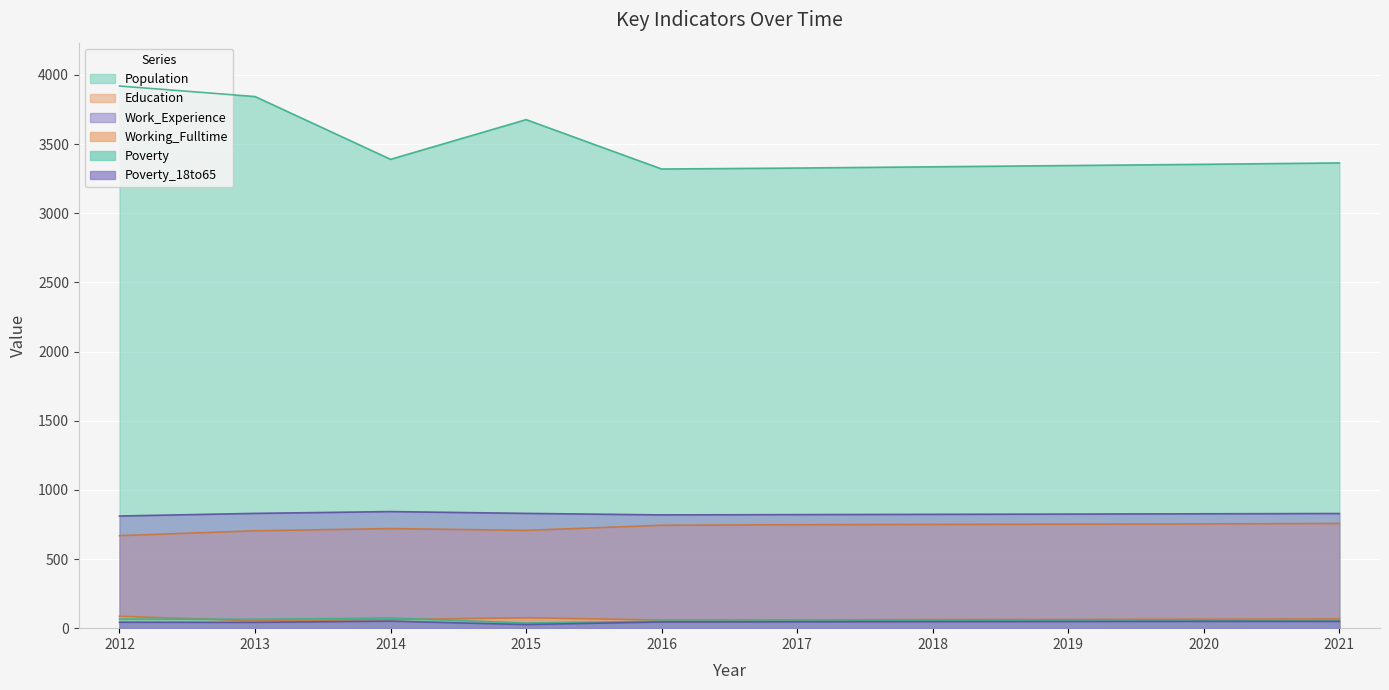

Reading right to left, transcribe all the data shown in this chart.

Population: 2021=3364	2020=3354	2019=3345	2018=3336	2017=3327	2016=3320	2015=3677	2014=3390	2013=3844	2012=3920
Education: 2021=757	2020=754	2019=752	2018=750	2017=748	2016=744	2015=707	2014=720	2013=704	2012=669
Work_Experience: 2021=829	2020=827	2019=825	2018=823	2017=821	2016=819	2015=830	2014=843	2013=830	2012=811
Working_Fulltime: 2021=67	2020=65	2019=63	2018=62	2017=60	2016=59	2015=75	2014=62	2013=53	2012=86
Poverty: 2021=55	2020=54	2019=54	2018=53	2017=52	2016=51	2015=37	2014=73	2013=64	2012=66
Poverty_18to65: 2021=49	2020=49	2019=48	2018=47	2017=46	2016=45	2015=26	2014=51	2013=42	2012=43